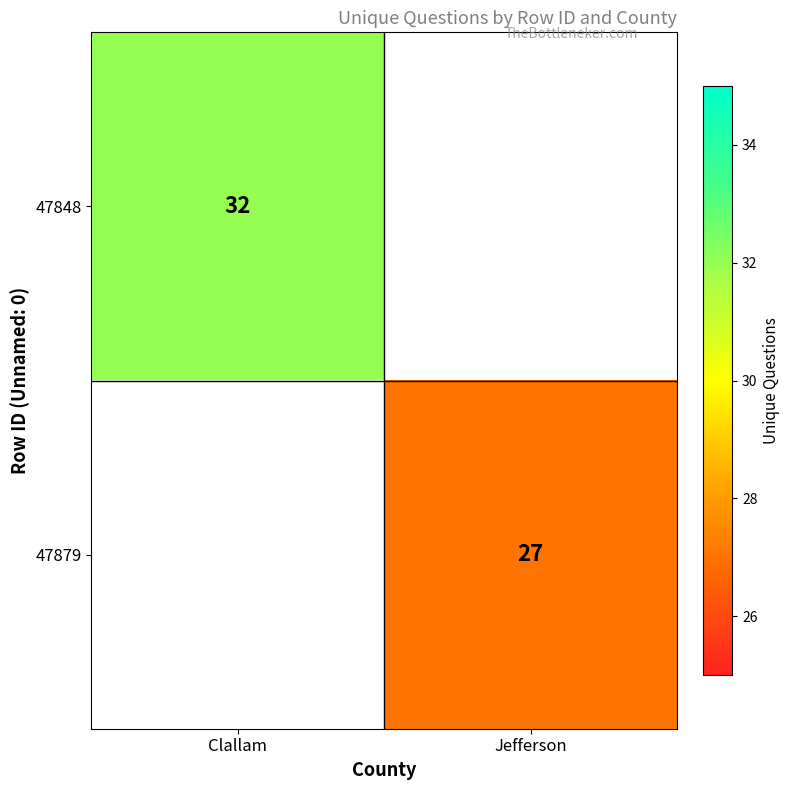

Is the value of 47848 at Clallam greater than the value of 47879 at Jefferson?

Yes